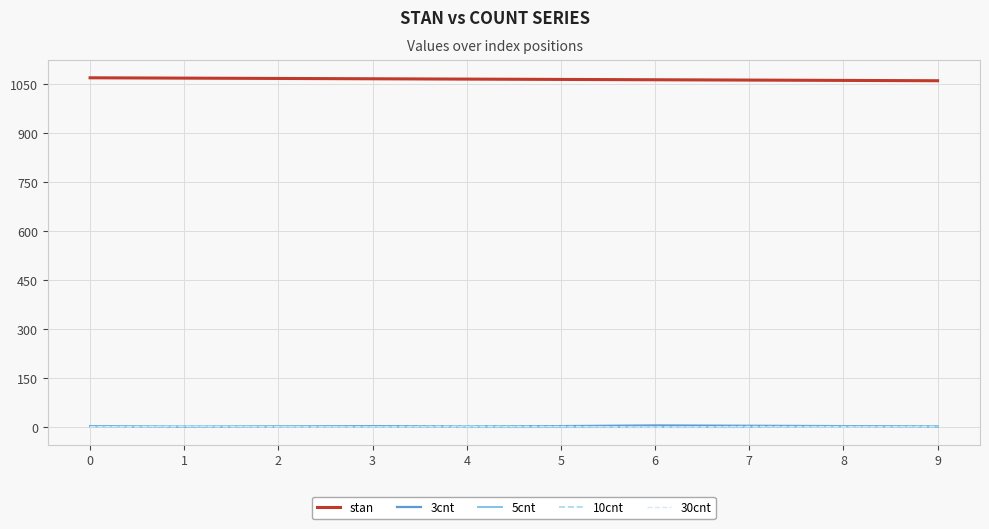

Is it true that 3cnt equals 4 at 7?

True